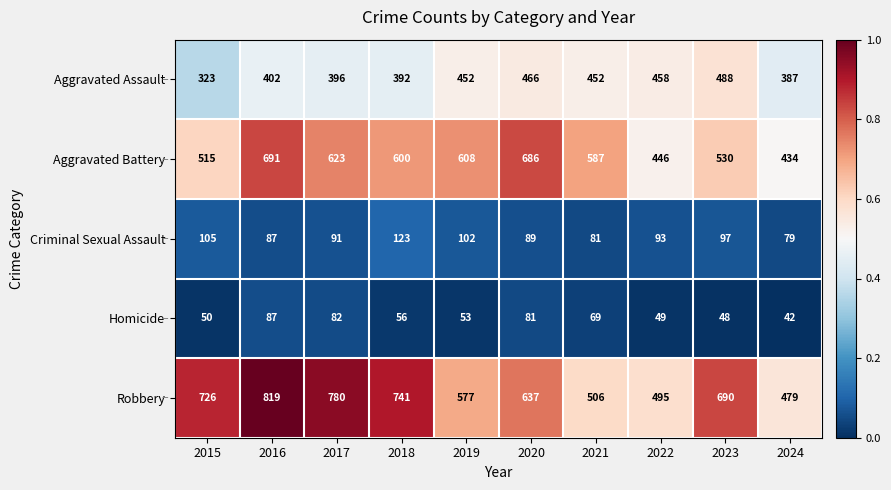

What is the smallest value displayed?

42